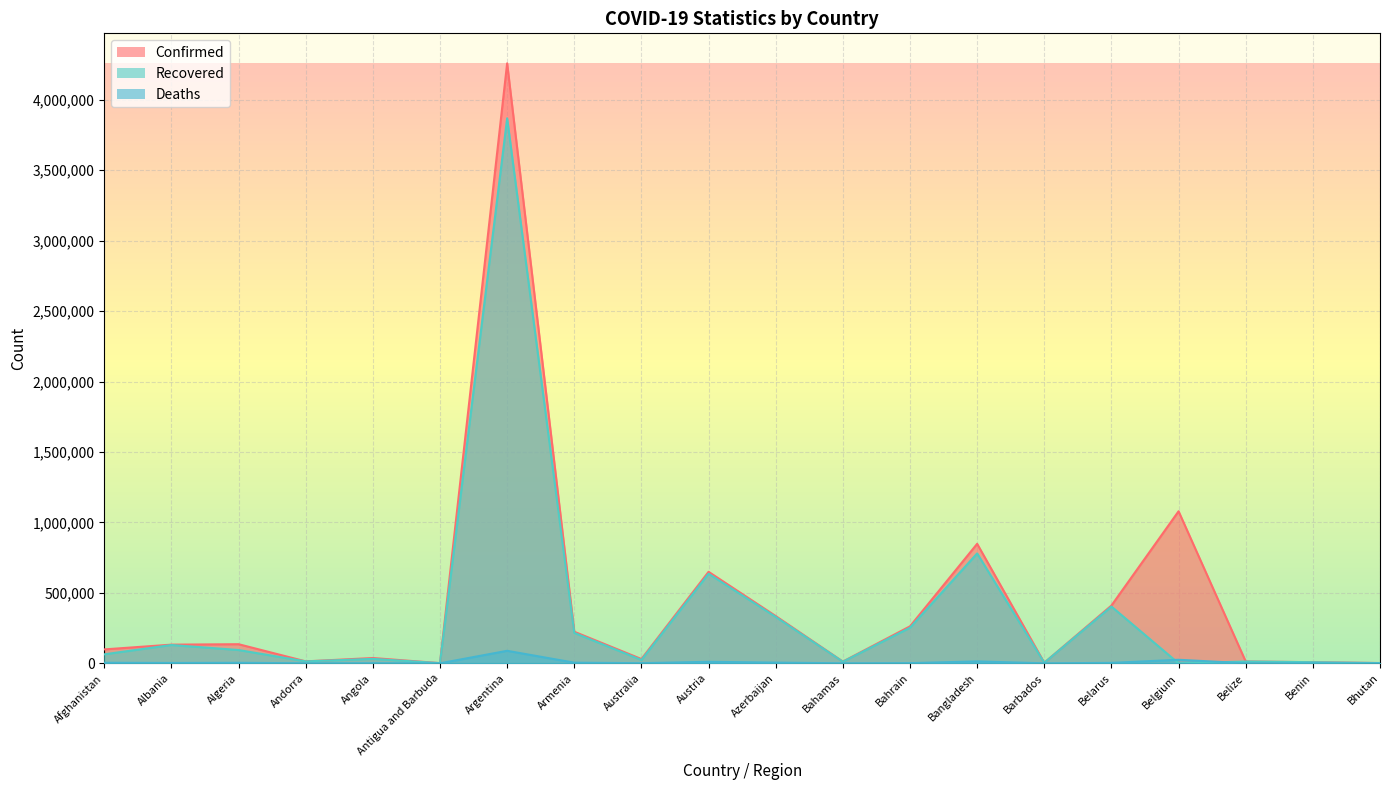

Reading left to right, transcribe all the data shown in this chart.

Confirmed: 98734	132488	135586	13842	37604	1263	4258394	224167	30331	649445	335437	12295	262427	848027	4041	410096	1079084	13004	8140	1903
Recovered: 63875	129910	94336	13650	31589	1221	3868105	215999	23734	635886	329462	11230	252848	780146	3986	402876	0	12551	7979	1544
Deaths: 3934	2454	3624	127	856	42	88742	4496	910	10679	4961	241	1297	13466	47	3035	25132	328	103	1